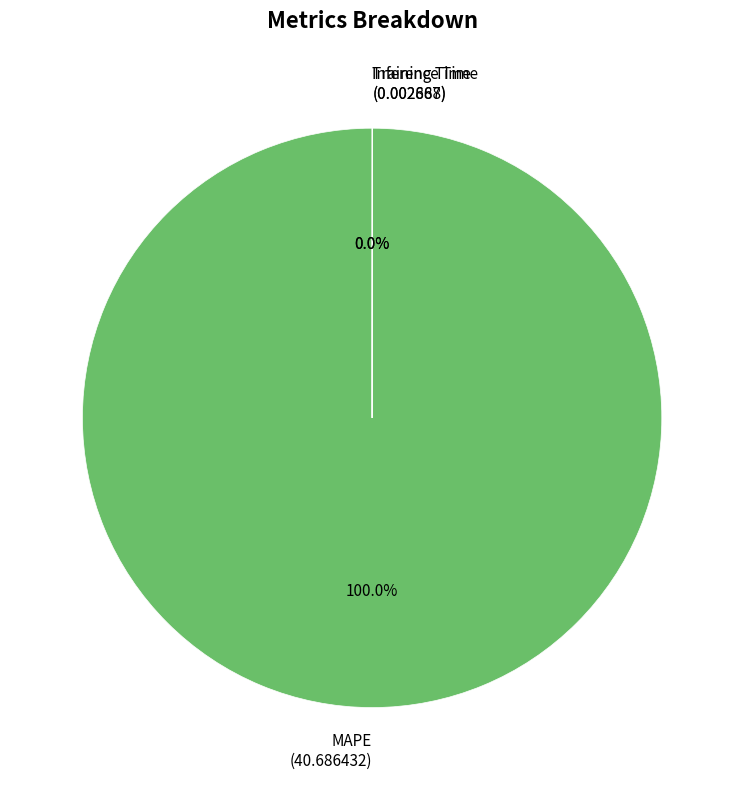

Is there any slice that represents more than half of the pie?

Yes